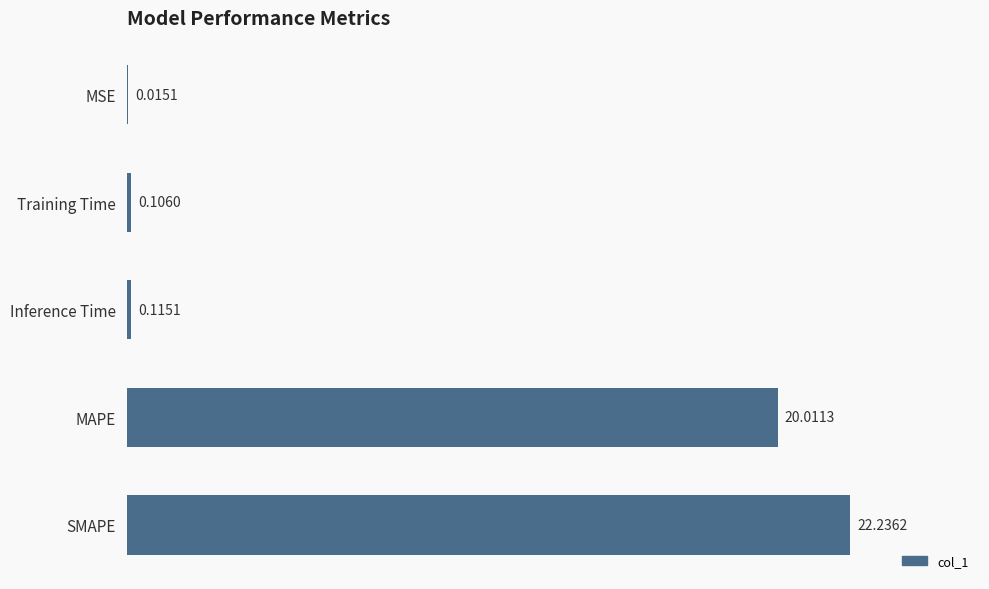

Which label corresponds to the largest value in the chart?

SMAPE